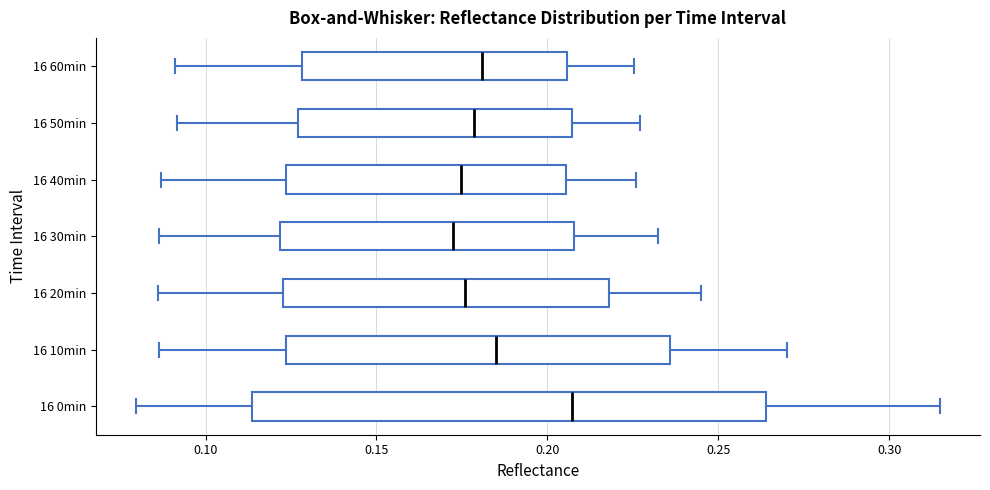

Reading bottom to top, read every box against the x-axis: the position of its median line, the range the box covers, and the ends of its whiskers. The values are not printed on the chart, so give them approximately, as read against the axis.

16 0min: median 0.205, box 0.115 to 0.265, whiskers 0.080 to 0.315
16 10min: median 0.185, box 0.125 to 0.235, whiskers 0.085 to 0.270
16 20min: median 0.175, box 0.125 to 0.220, whiskers 0.085 to 0.245
16 30min: median 0.175, box 0.120 to 0.210, whiskers 0.085 to 0.230
16 40min: median 0.175, box 0.125 to 0.205, whiskers 0.085 to 0.225
16 50min: median 0.180, box 0.125 to 0.205, whiskers 0.090 to 0.225
16 60min: median 0.180, box 0.130 to 0.205, whiskers 0.090 to 0.225